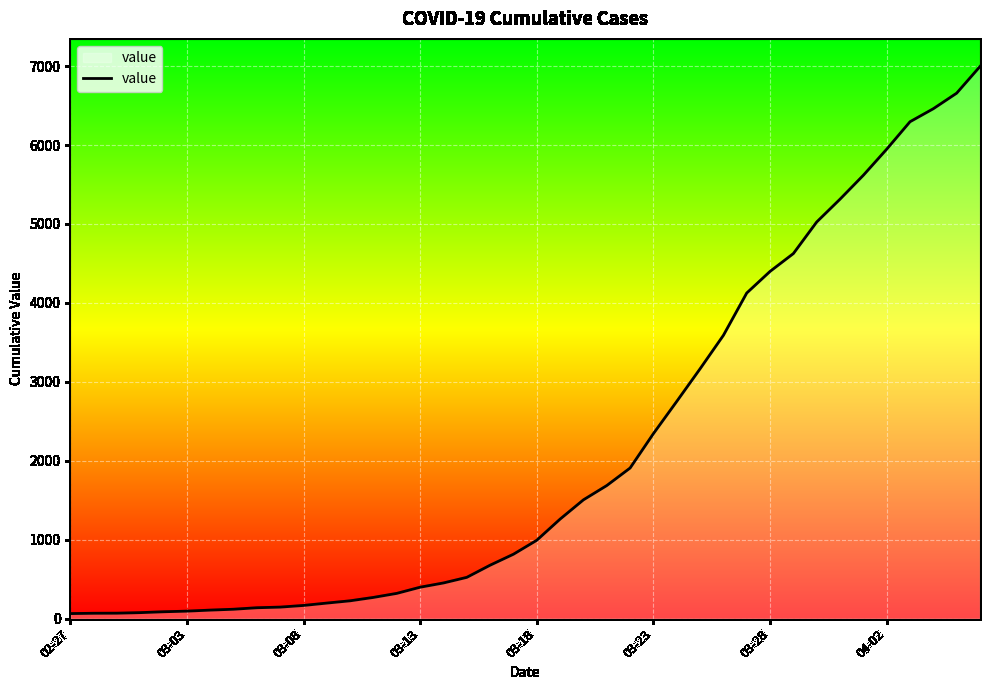

What is the maximum value shown in the chart?

6995